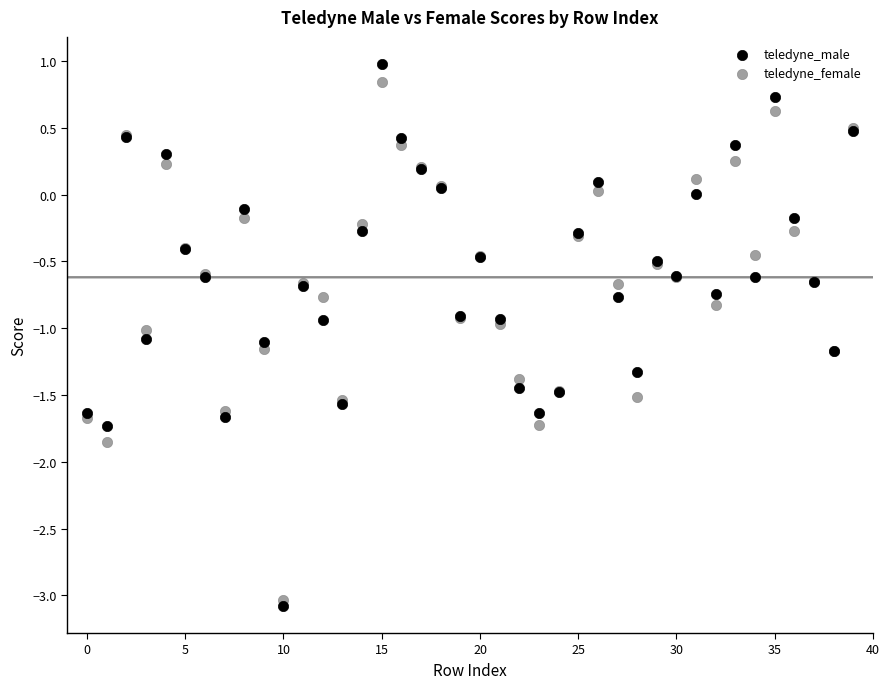

Which series has the largest Y range (max minus min)?

teledyne_male